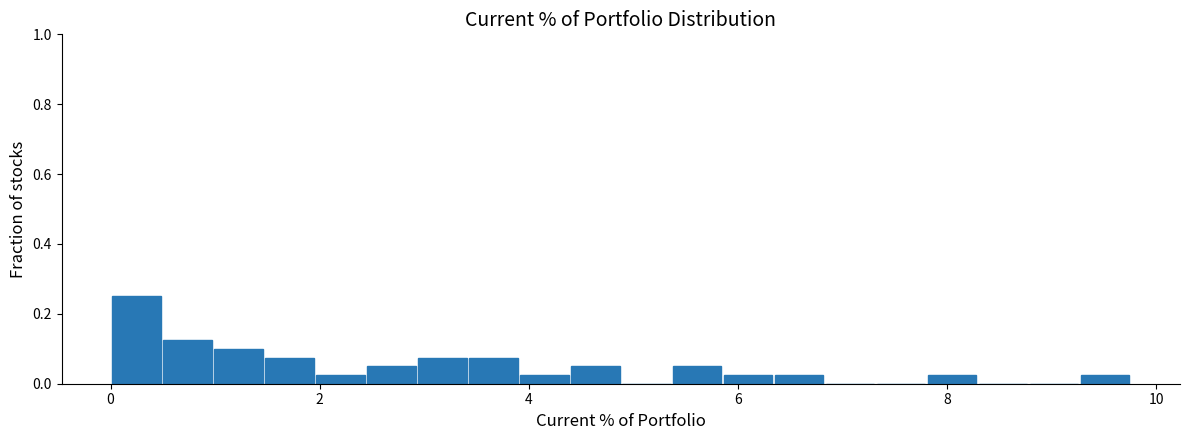

Read against the x-axis, roughly where is the centre of the tallest bar?

0.2